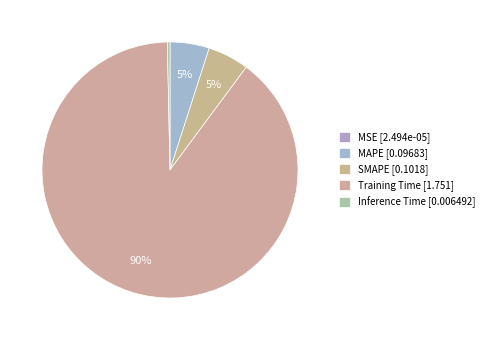

Count the number of slices in the pie.

5